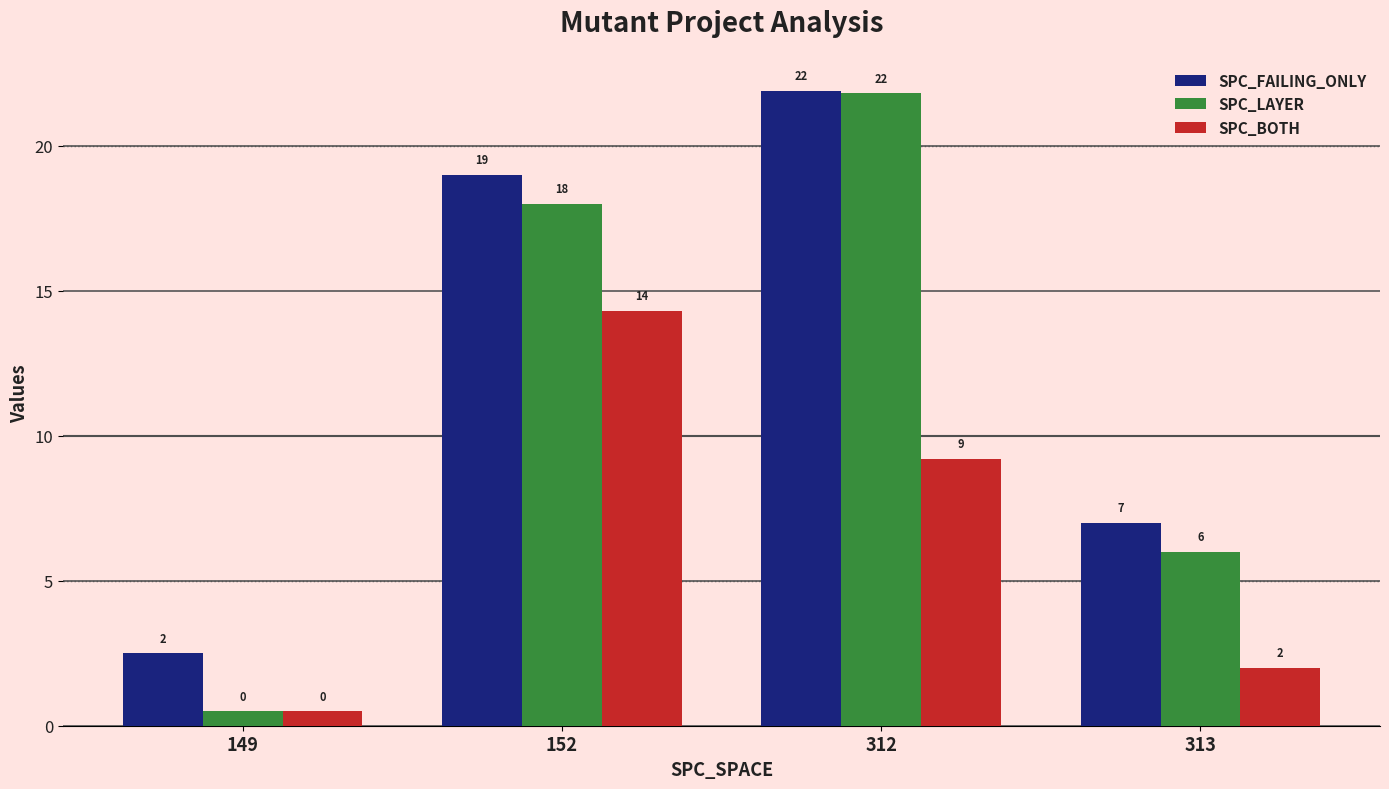

How many series are shown in this chart?

3